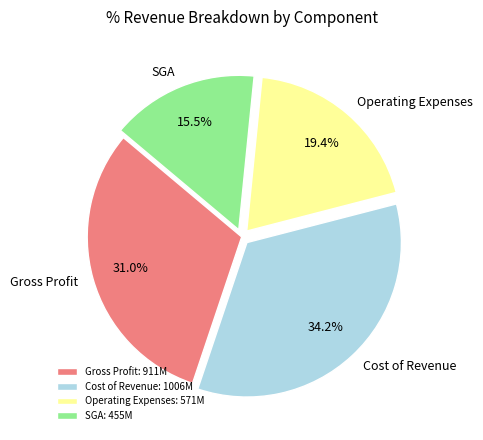

Does Gross Profit account for over 50% of the chart?

No